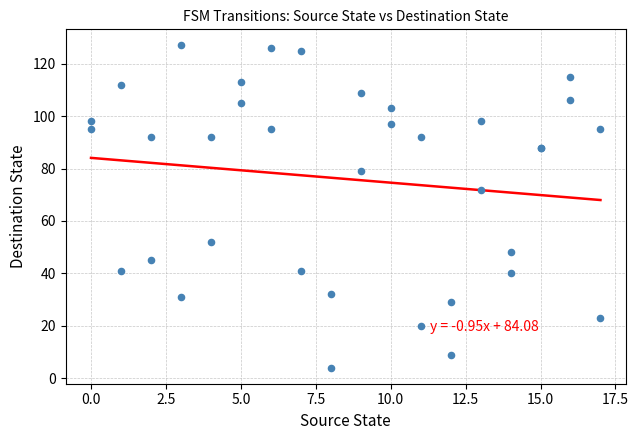

What Y value in the scatter plot is closest to 65?

72